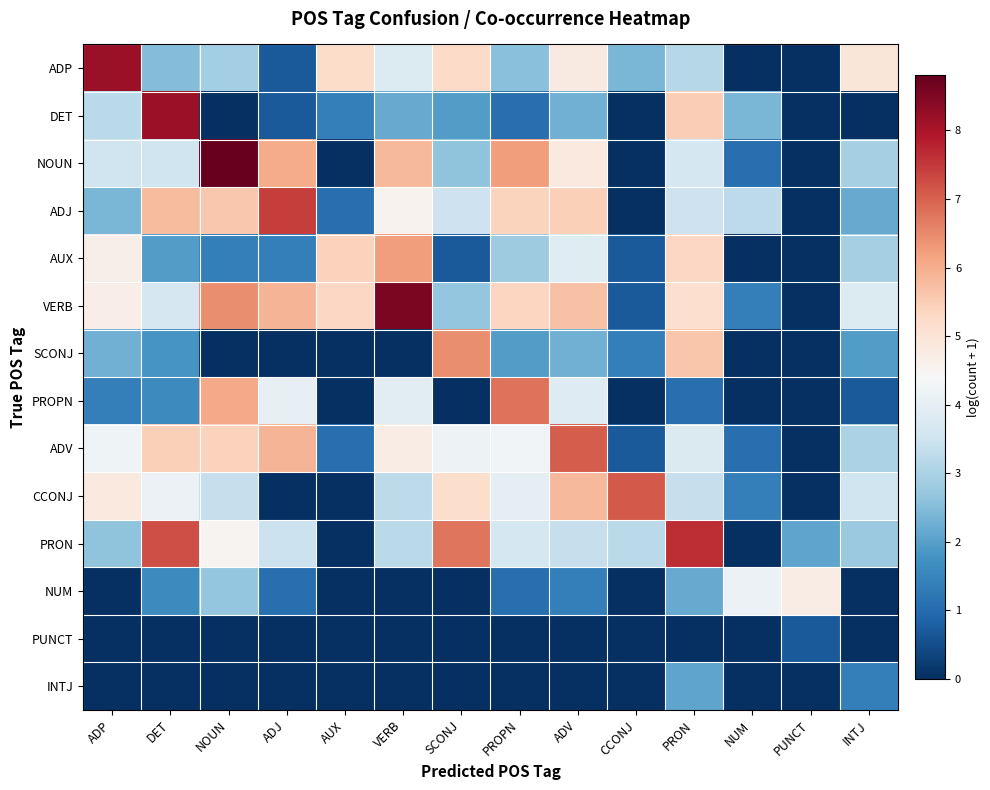

Reading left to right, list all the values displayed in this chart.

ADP: ADP=8.2	DET=2.5	NOUN=2.9	ADJ=0.7	AUX=5.2	VERB=3.8	SCONJ=5.2	PROPN=2.6	ADV=4.8	CCONJ=2.4	PRON=3.1	NUM=0.0	PUNCT=0.0	INTJ=4.9
DET: ADP=3.2	DET=8.2	NOUN=0.0	ADJ=0.7	AUX=1.4	VERB=2.2	SCONJ=1.9	PROPN=1.1	ADV=2.3	CCONJ=0.0	PRON=5.5	NUM=2.4	PUNCT=0.0	INTJ=0.0
NOUN: ADP=3.5	DET=3.5	NOUN=8.8	ADJ=6.0	AUX=0.0	VERB=5.8	SCONJ=2.6	PROPN=6.2	ADV=4.8	CCONJ=0.0	PRON=3.6	NUM=1.1	PUNCT=0.0	INTJ=2.9
ADJ: ADP=2.4	DET=5.8	NOUN=5.6	ADJ=7.4	AUX=1.1	VERB=4.6	SCONJ=3.5	PROPN=5.4	ADV=5.5	CCONJ=0.0	PRON=3.5	NUM=3.3	PUNCT=0.0	INTJ=2.2
AUX: ADP=4.7	DET=1.9	NOUN=1.4	ADJ=1.4	AUX=5.4	VERB=6.3	SCONJ=0.7	PROPN=2.8	ADV=3.9	CCONJ=0.7	PRON=5.3	NUM=0.0	PUNCT=0.0	INTJ=2.9
VERB: ADP=4.7	DET=3.7	NOUN=6.4	ADJ=5.9	AUX=5.3	VERB=8.5	SCONJ=2.7	PROPN=5.3	ADV=5.7	CCONJ=0.7	PRON=5.1	NUM=1.4	PUNCT=0.0	INTJ=3.8
SCONJ: ADP=2.3	DET=1.8	NOUN=0.0	ADJ=0.0	AUX=0.0	VERB=0.0	SCONJ=6.5	PROPN=1.9	ADV=2.3	CCONJ=1.4	PRON=5.6	NUM=0.0	PUNCT=0.0	INTJ=1.9
PROPN: ADP=1.4	DET=1.6	NOUN=6.1	ADJ=4.0	AUX=0.0	VERB=4.0	SCONJ=0.0	PROPN=6.8	ADV=3.8	CCONJ=0.0	PRON=1.1	NUM=0.0	PUNCT=0.0	INTJ=0.7
ADV: ADP=4.2	DET=5.5	NOUN=5.4	ADJ=5.9	AUX=1.1	VERB=4.7	SCONJ=4.2	PROPN=4.3	ADV=7.1	CCONJ=0.7	PRON=3.8	NUM=1.1	PUNCT=0.0	INTJ=3.0
CCONJ: ADP=4.8	DET=4.1	NOUN=3.4	ADJ=0.0	AUX=0.0	VERB=3.3	SCONJ=5.2	PROPN=4.0	ADV=5.8	CCONJ=7.1	PRON=3.4	NUM=1.4	PUNCT=0.0	INTJ=3.5
PRON: ADP=2.6	DET=7.2	NOUN=4.5	ADJ=3.5	AUX=0.0	VERB=3.2	SCONJ=6.8	PROPN=3.6	ADV=3.4	CCONJ=3.2	PRON=7.6	NUM=0.0	PUNCT=2.1	INTJ=2.8
NUM: ADP=0.0	DET=1.6	NOUN=2.7	ADJ=1.1	AUX=0.0	VERB=0.0	SCONJ=0.0	PROPN=1.1	ADV=1.4	CCONJ=0.0	PRON=2.2	NUM=4.1	PUNCT=4.7	INTJ=0.0
PUNCT: ADP=0.0	DET=0.0	NOUN=0.0	ADJ=0.0	AUX=0.0	VERB=0.0	SCONJ=0.0	PROPN=0.0	ADV=0.0	CCONJ=0.0	PRON=0.0	NUM=0.0	PUNCT=0.7	INTJ=0.0
INTJ: ADP=0.0	DET=0.0	NOUN=0.0	ADJ=0.0	AUX=0.0	VERB=0.0	SCONJ=0.0	PROPN=0.0	ADV=0.0	CCONJ=0.0	PRON=2.1	NUM=0.0	PUNCT=0.0	INTJ=1.4